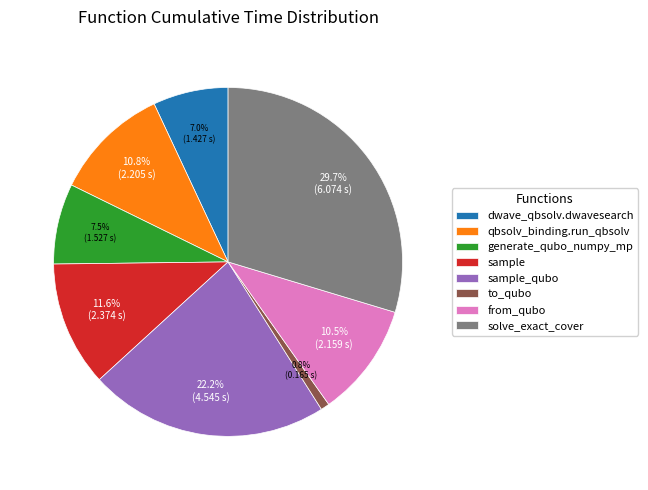

To the nearest percent, what portion does dwave_qbsolv.dwavesearch represent?

7%